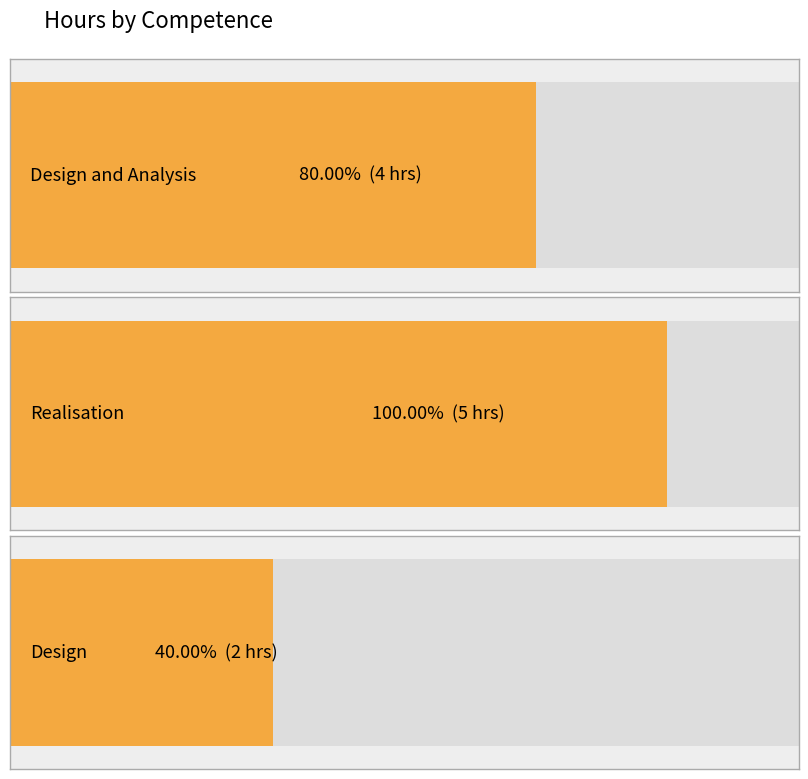

What position from the left is Design and Analysis?

1